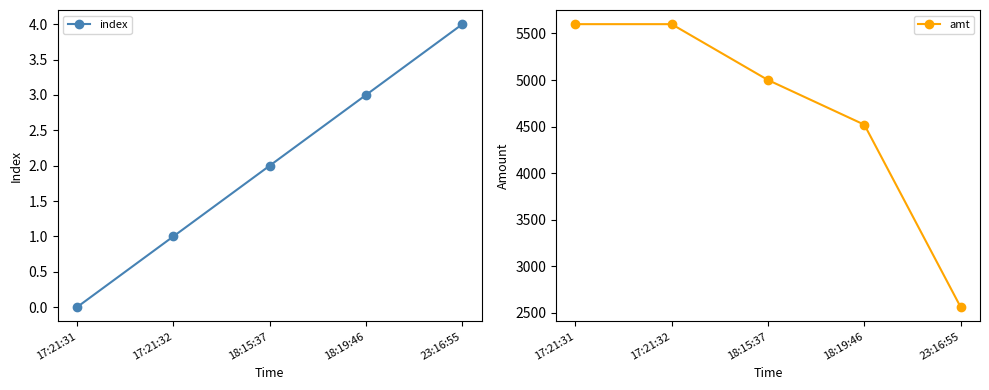

The index series shows 1 at 23:16:55. True or false?

False